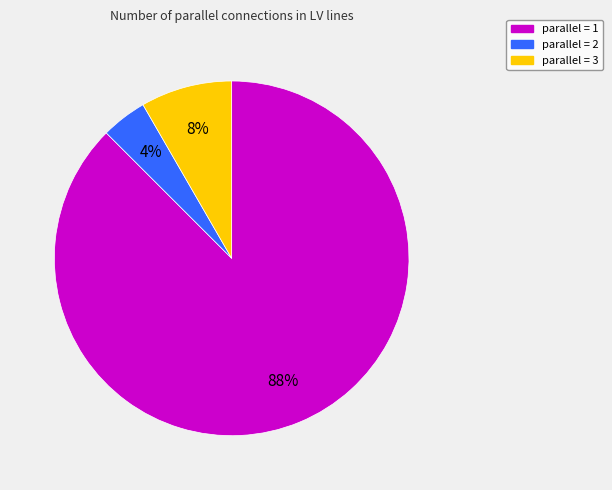

Is there a majority slice in this chart?

Yes